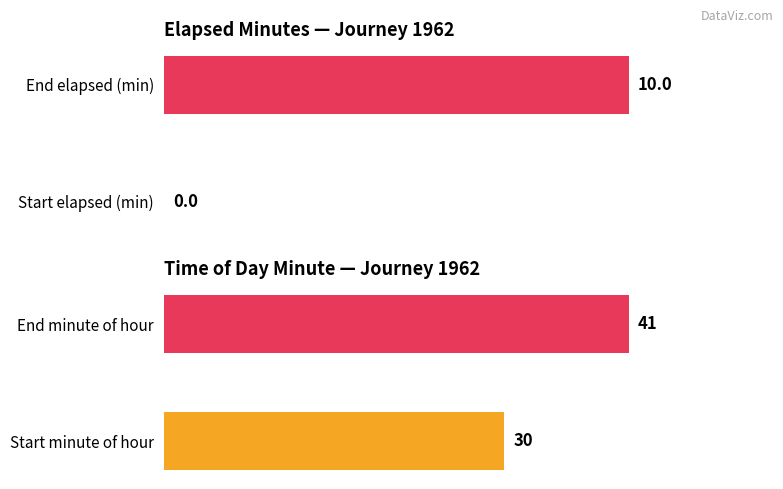

What is the difference between the maximum and minimum values in the elapsed_minutes series?

10